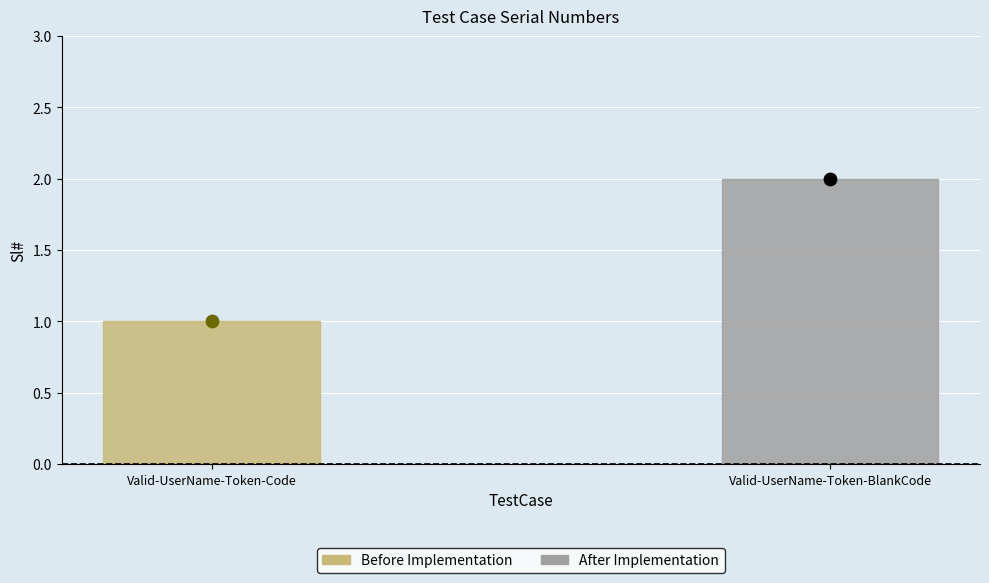

What is the ratio of the value at Valid-UserName-Token-BlankCode to the value at Valid-UserName-Token-Code?

2.0